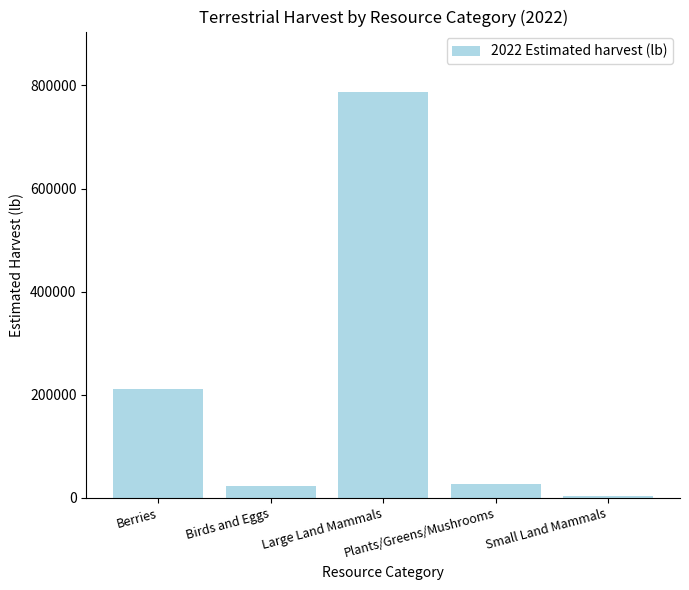

Where does the data first go above 26866?

Berries